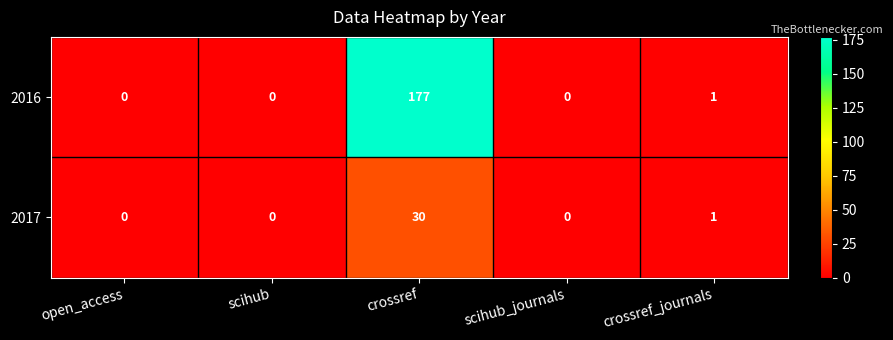

The 2016 series shows 37 at crossref. True or false?

False